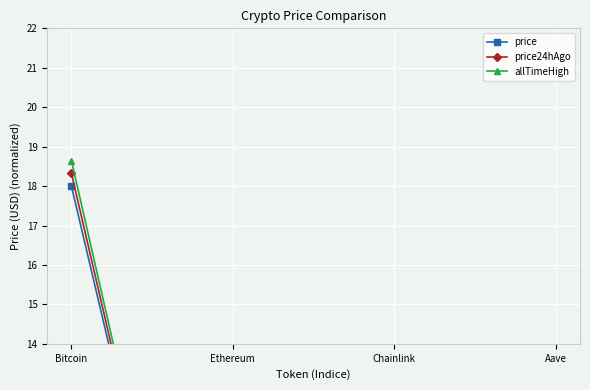

The price series shows 18.0 at Bitcoin. True or false?

True